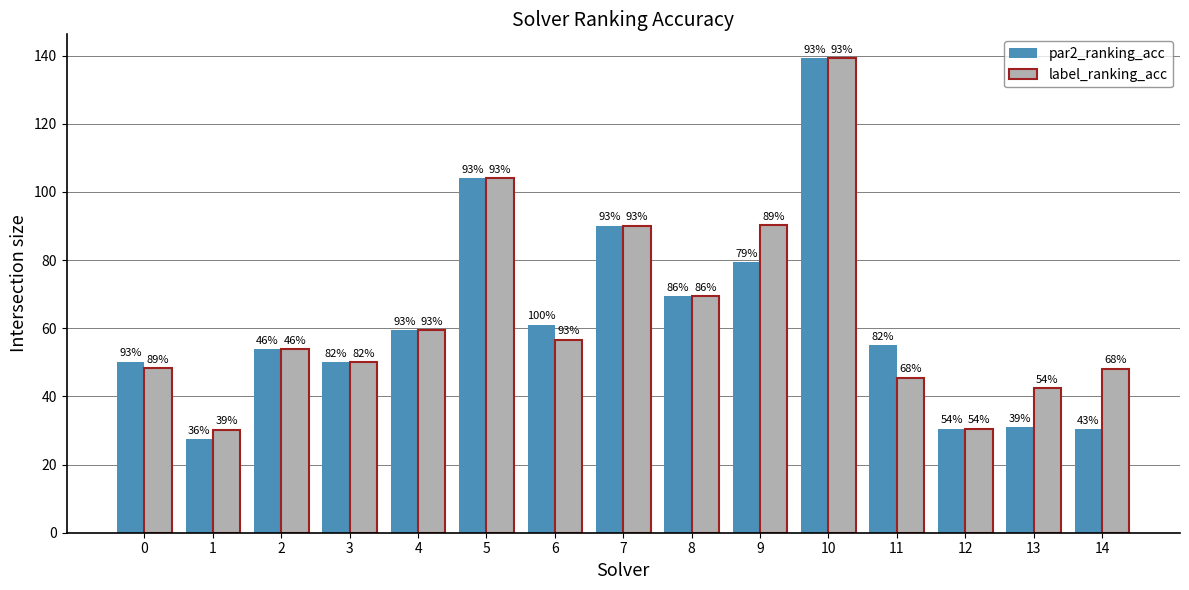

At how many categories does at least one series exceed 47?

12